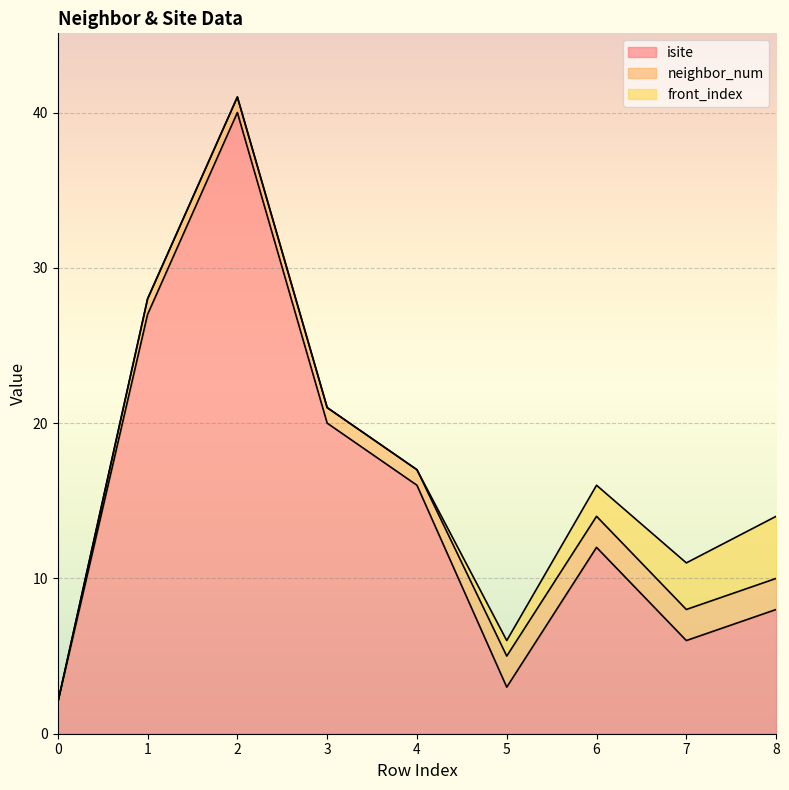

At which label does neighbor_num first exceed 1?

5